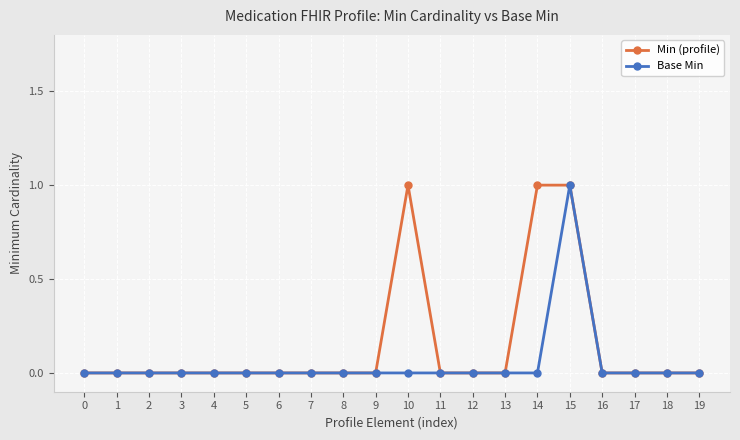

At which category is the sum across all series the highest?

15